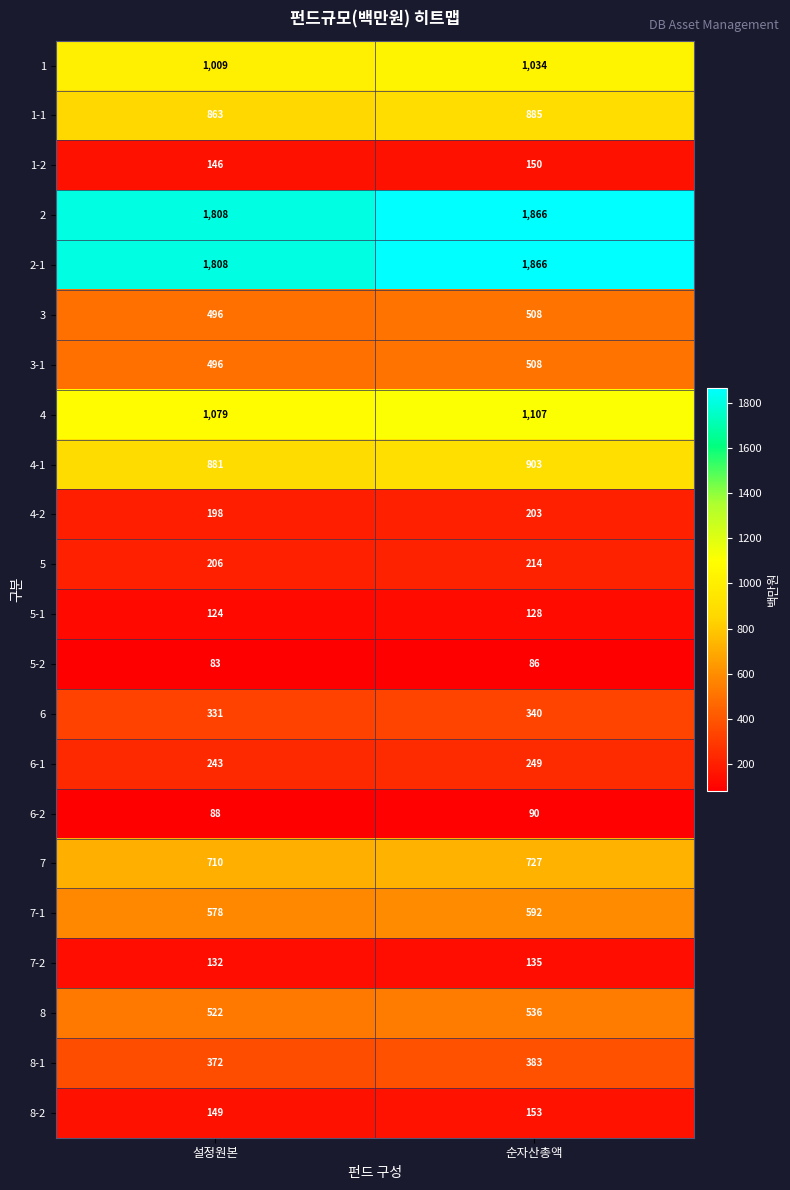

How many categories are shown in the chart?

2